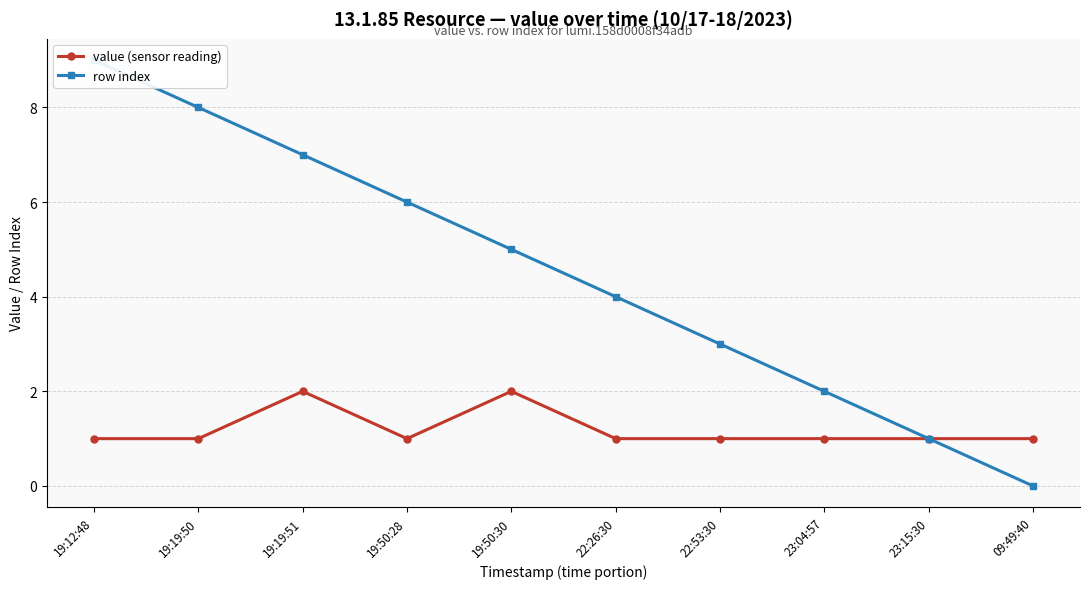

Between 19:19:50 and 09:49:40, which series saw the biggest shift?

row index